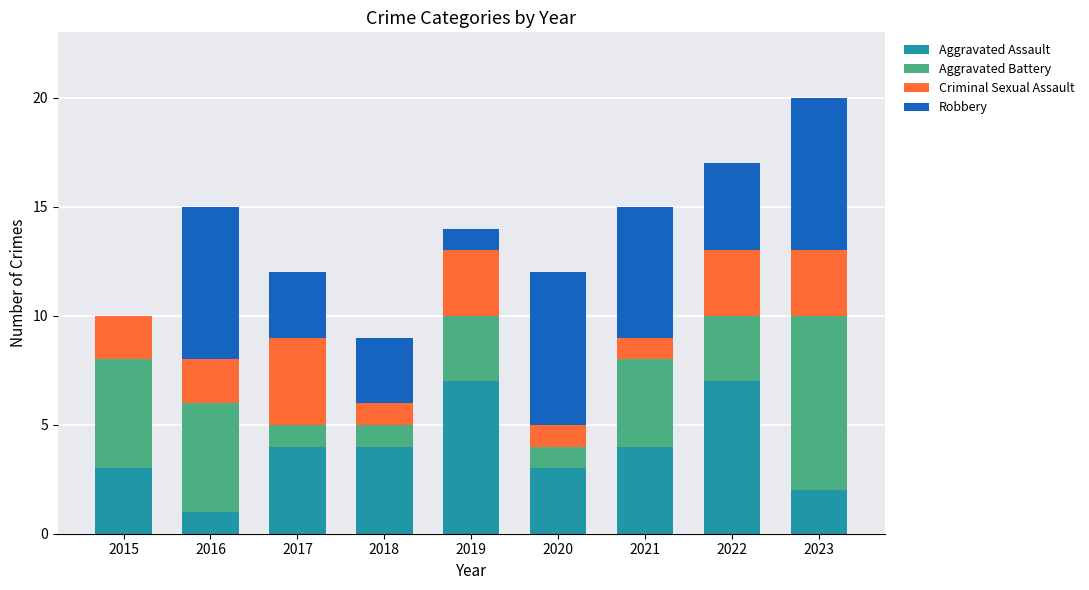

Count the number of data series in this chart.

4